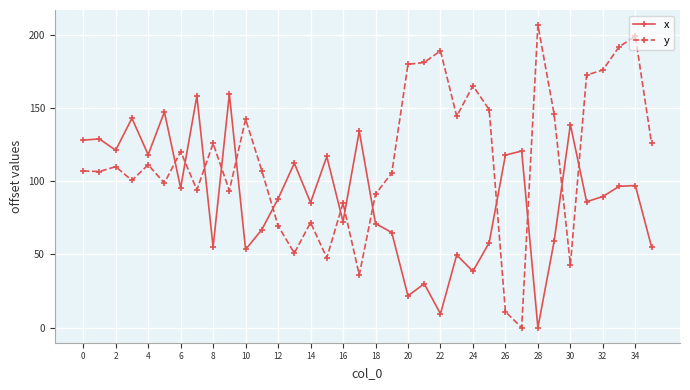

Rank the series by their maximum value, from lowest to highest.

x, y